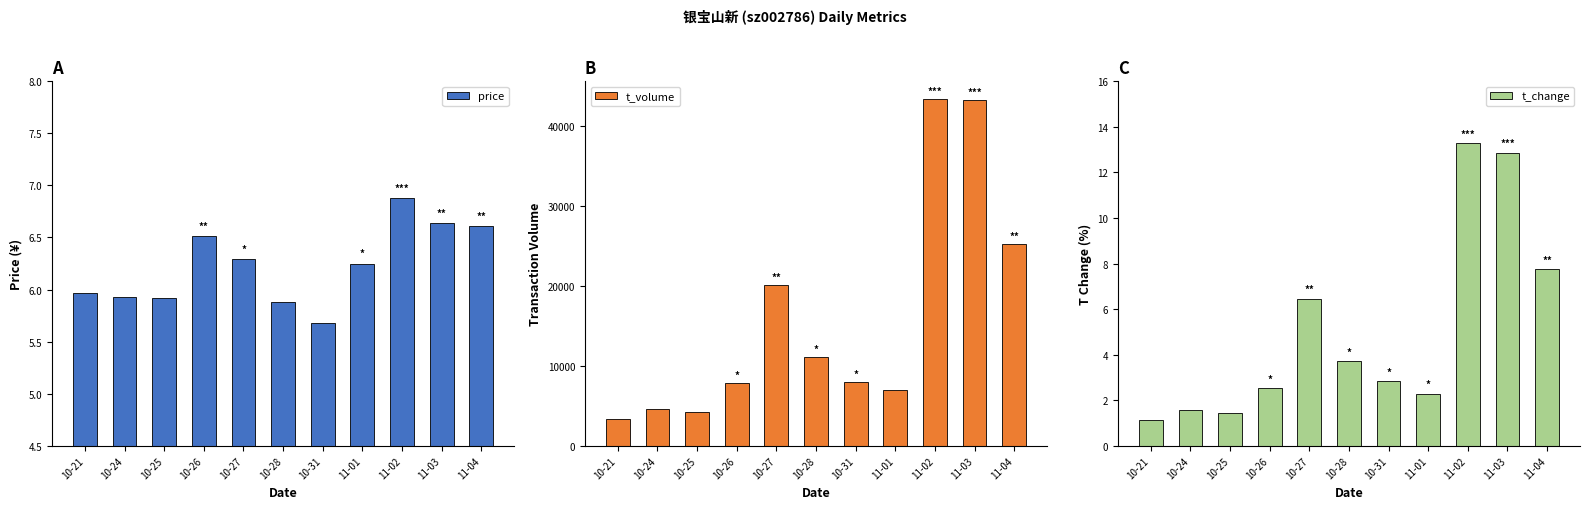

Reading left to right, transcribe all the data shown in this chart.

price: 10-21=6.0	10-24=5.9	10-25=5.9	10-26=6.5	10-27=6.3	10-28=5.9	10-31=5.7	11-01=6.2	11-02=6.9	11-03=6.6	11-04=6.6
t_volume: 10-21=3321.0	10-24=4601.0	10-25=4243.0	10-26=7856.0	10-27=20109.0	10-28=11028.0	10-31=7916.0	11-01=6973.0	11-02=43381.0	11-03=43218.0	11-04=25174.0
t_change: 10-21=1.1	10-24=1.6	10-25=1.4	10-26=2.5	10-27=6.5	10-28=3.7	10-31=2.8	11-01=2.3	11-02=13.3	11-03=12.9	11-04=7.8